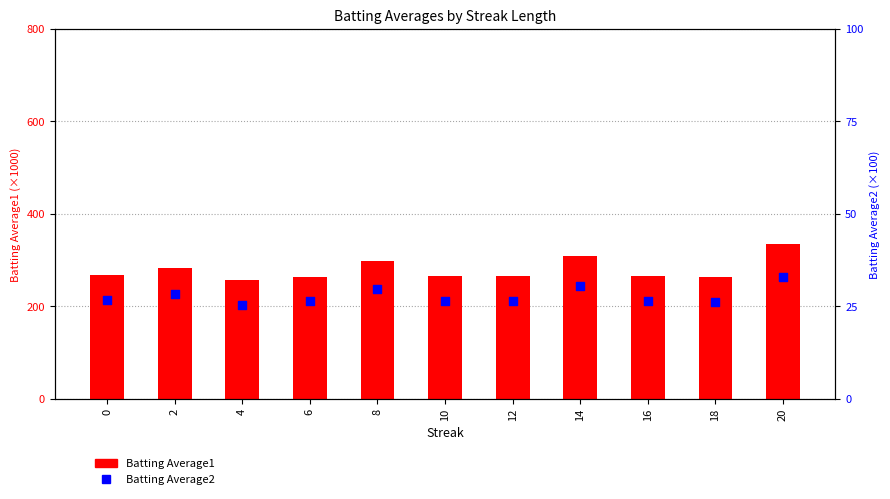

Which series has the largest total across all categories?

Batting Average1